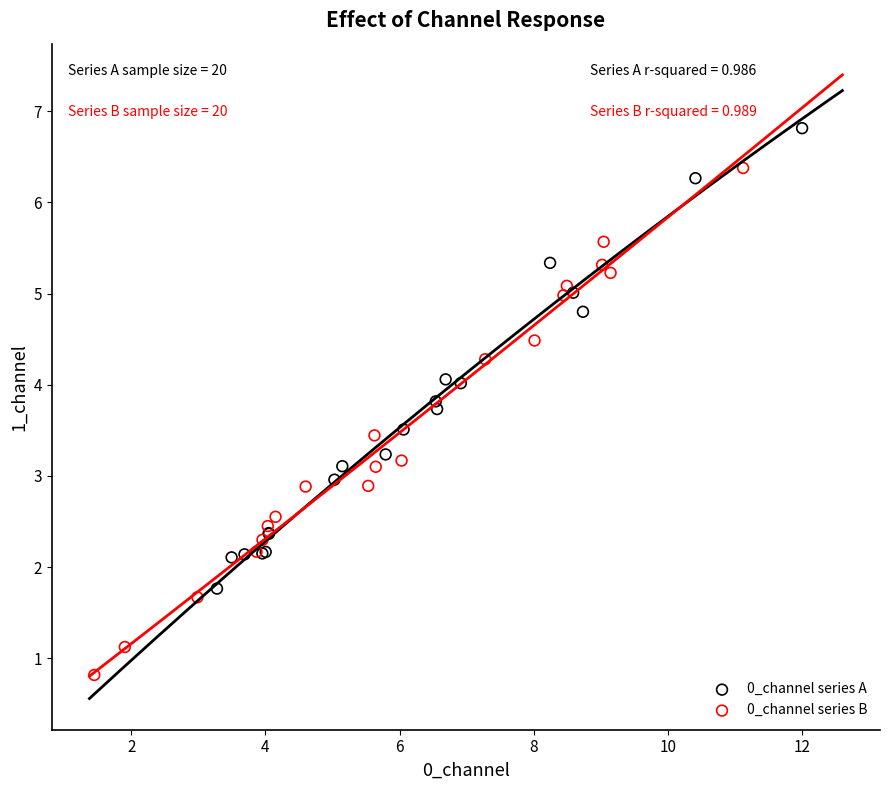

Which series contains the highest Y value?

0_channel series A